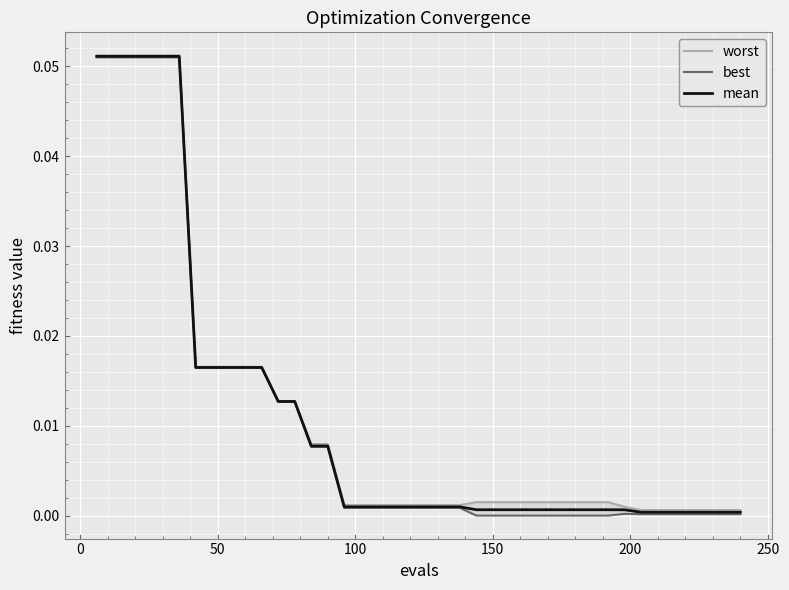

True or false: mean and best intersect in this chart.

False